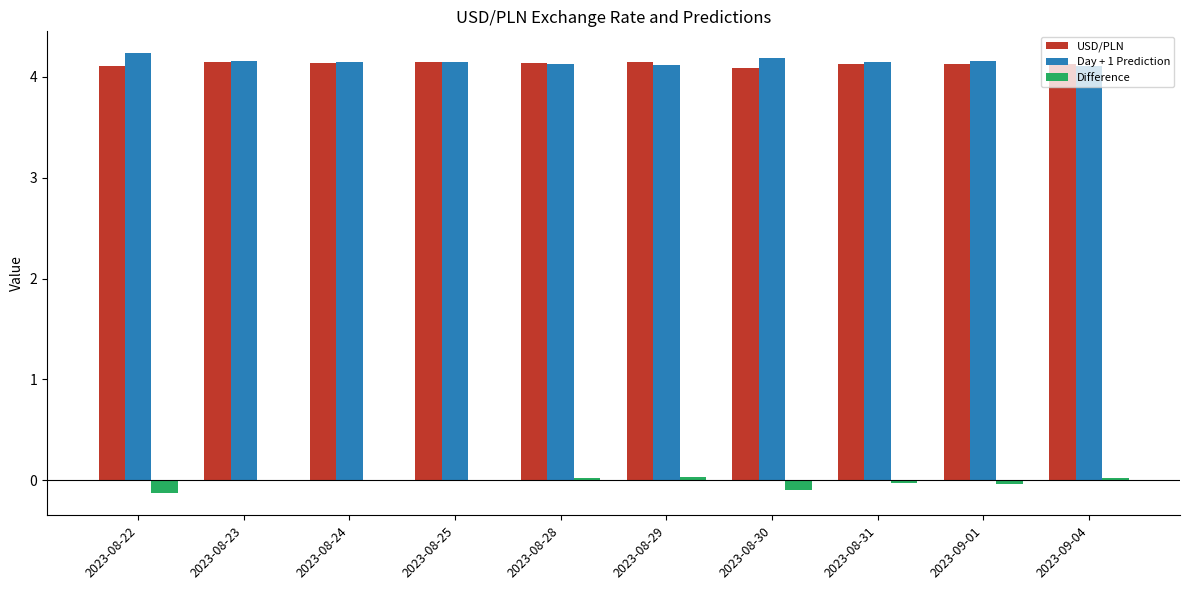

What is the maximum value shown in the chart?

4.2